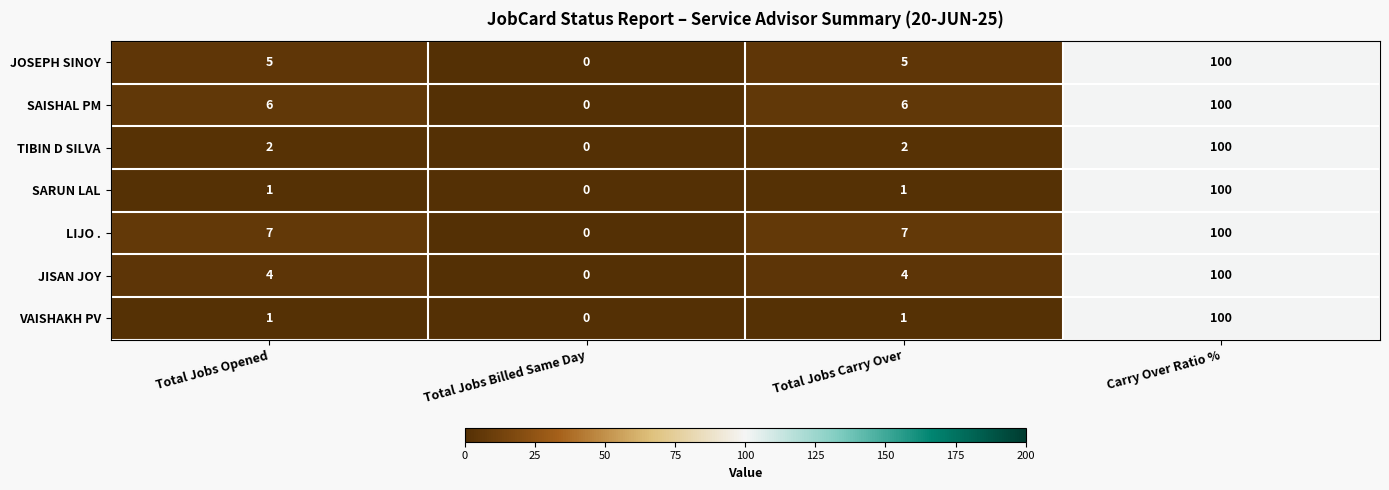

Reading left to right, list all the values displayed in this chart.

JOSEPH SINOY: 5	0	5	100
SAISHAL PM: 6	0	6	100
TIBIN D SILVA: 2	0	2	100
SARUN LAL: 1	0	1	100
LIJO .: 7	0	7	100
JISAN JOY: 4	0	4	100
VAISHAKH PV: 1	0	1	100